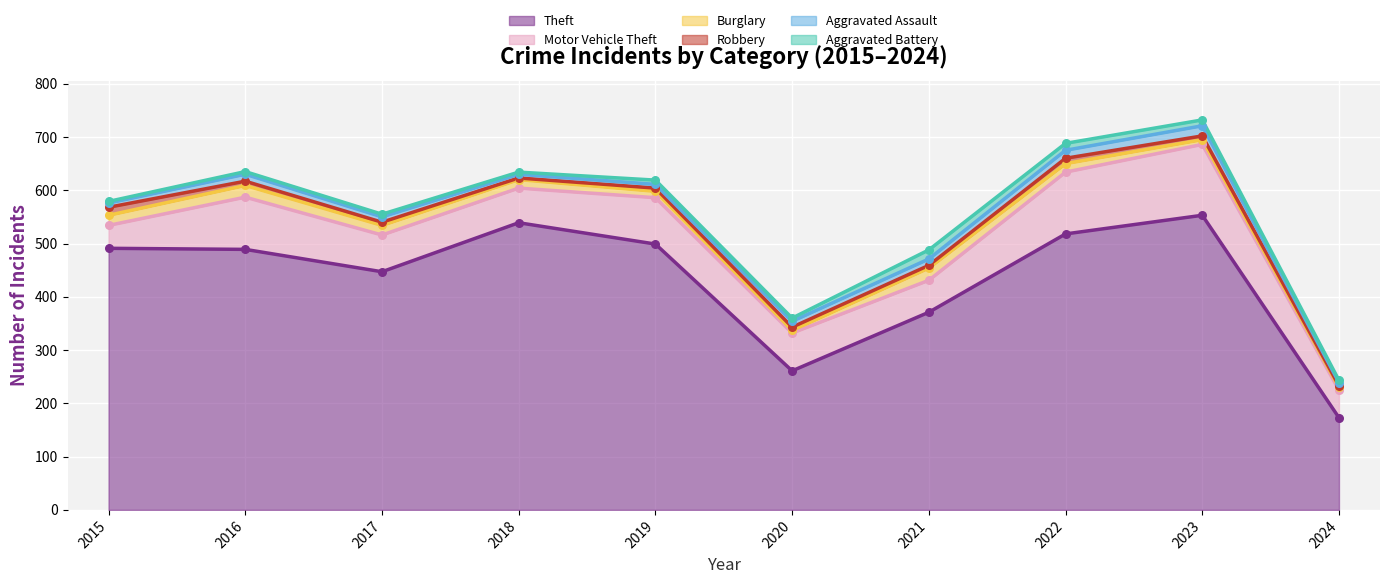

What is the total value across all series at 2022?

688